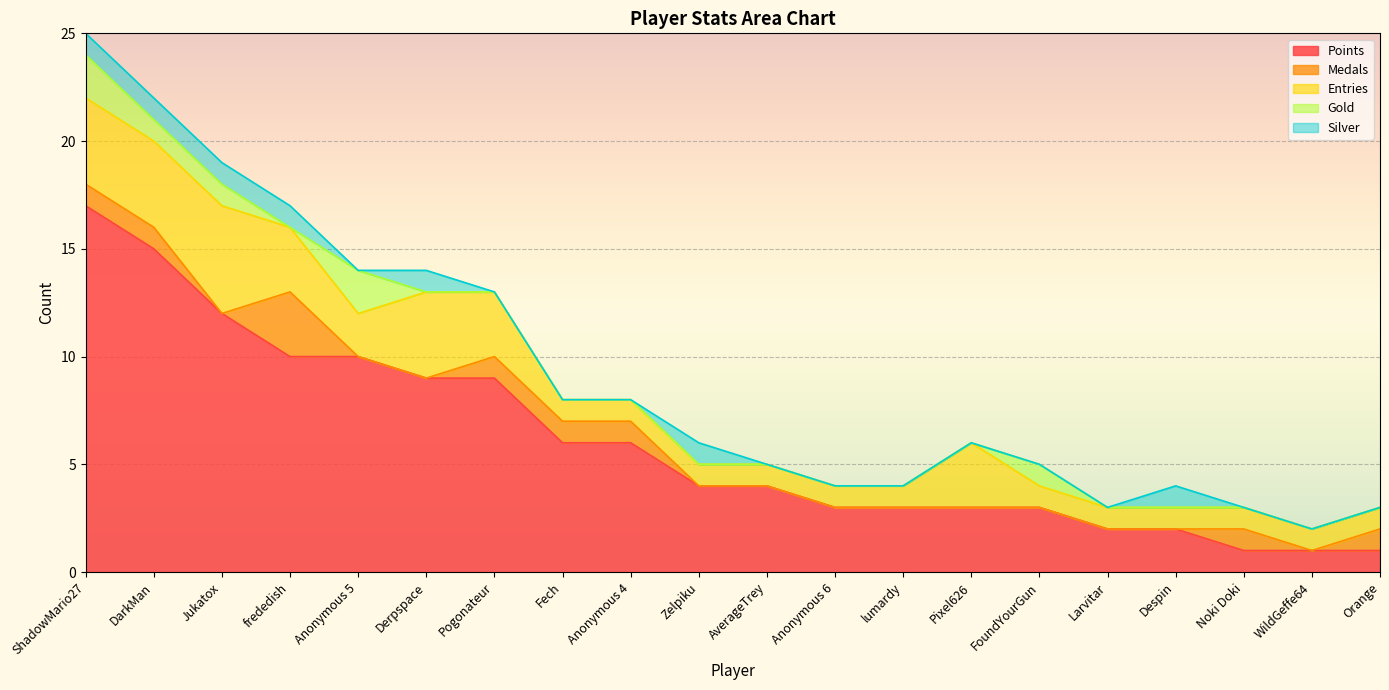

At which category is the sum across all series the highest?

ShadowMario27